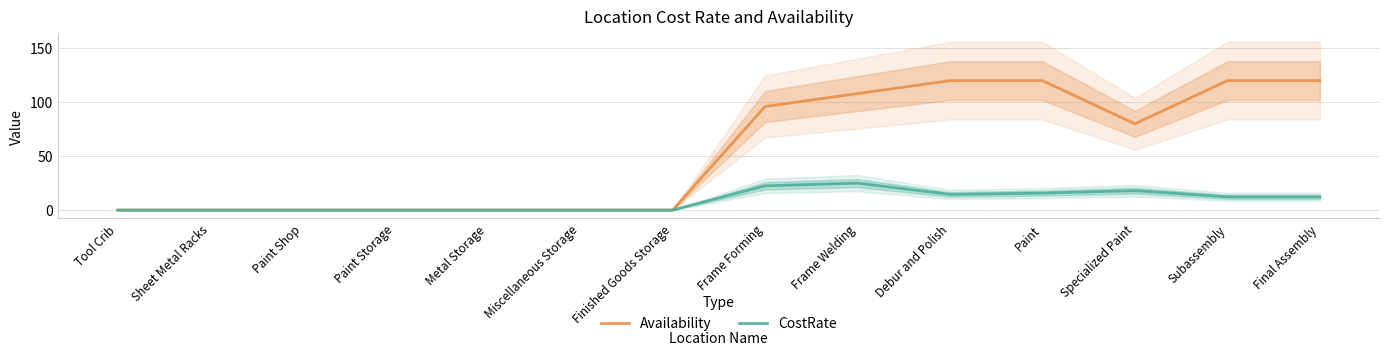

Which has a higher value, Debur and Polish or Paint?

Debur and Polish